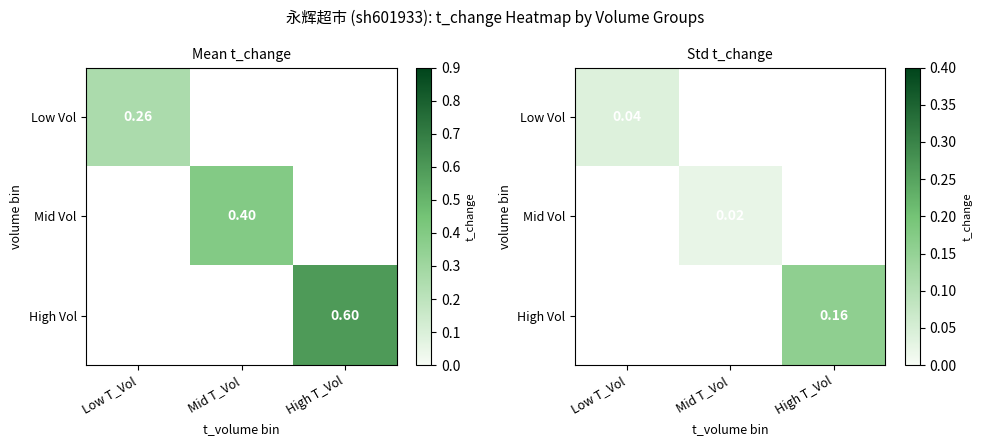

Count the number of data series in this chart.

3